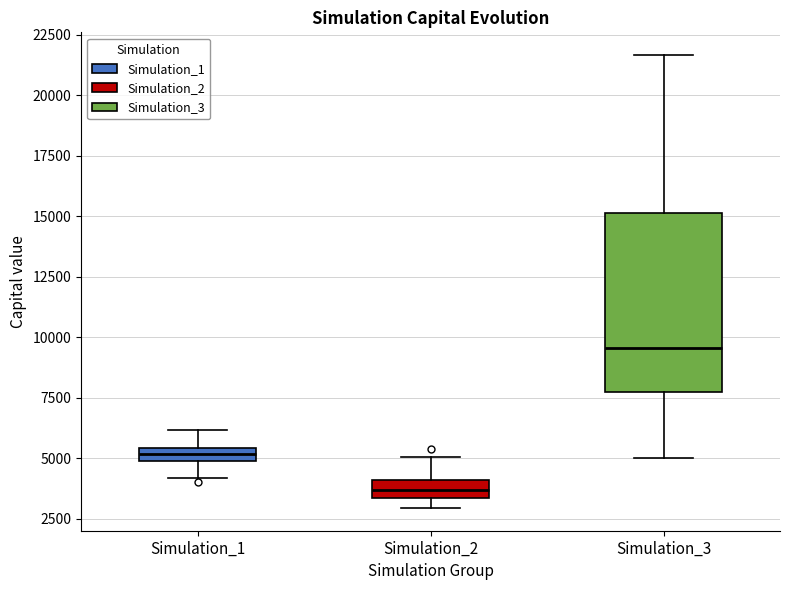

Where does the upper whisker of the box for Simulation_3 end on the y-axis? The values are not printed on the chart, so give them approximately, as read against the axis.

21500